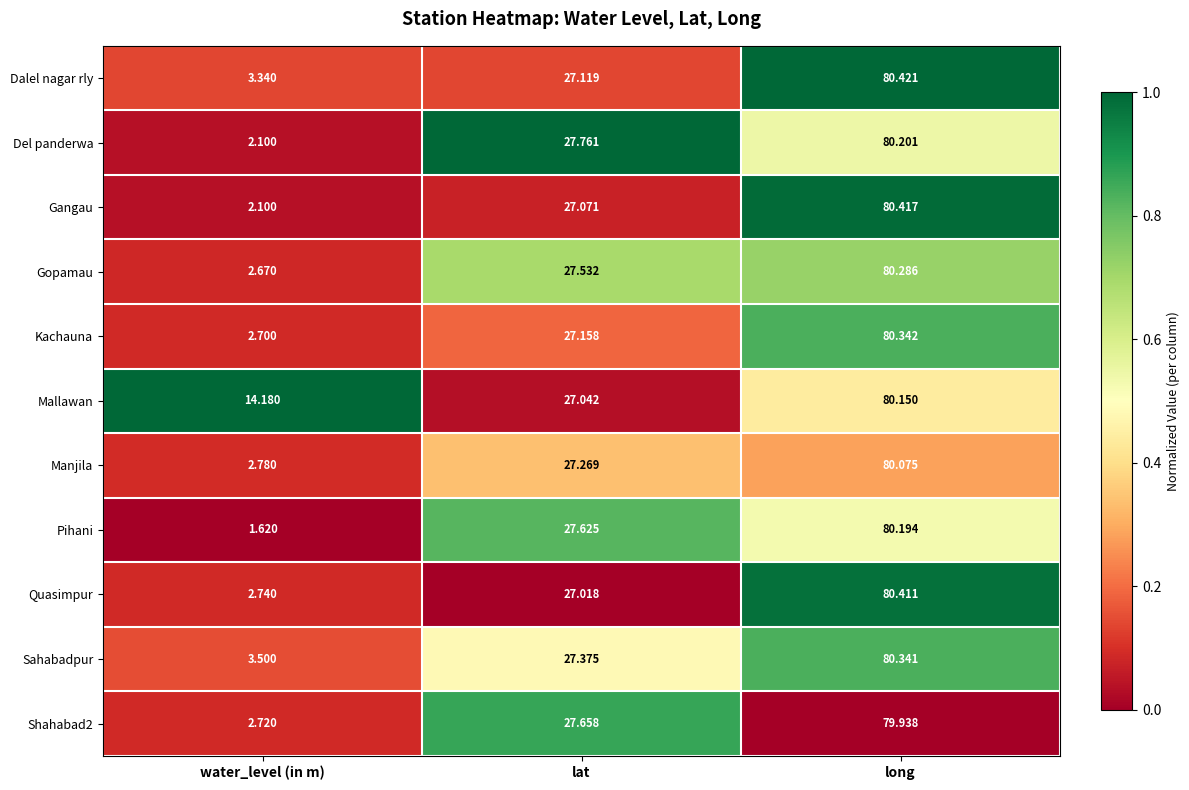

Which series has the largest range (max minus min)?

Pihani